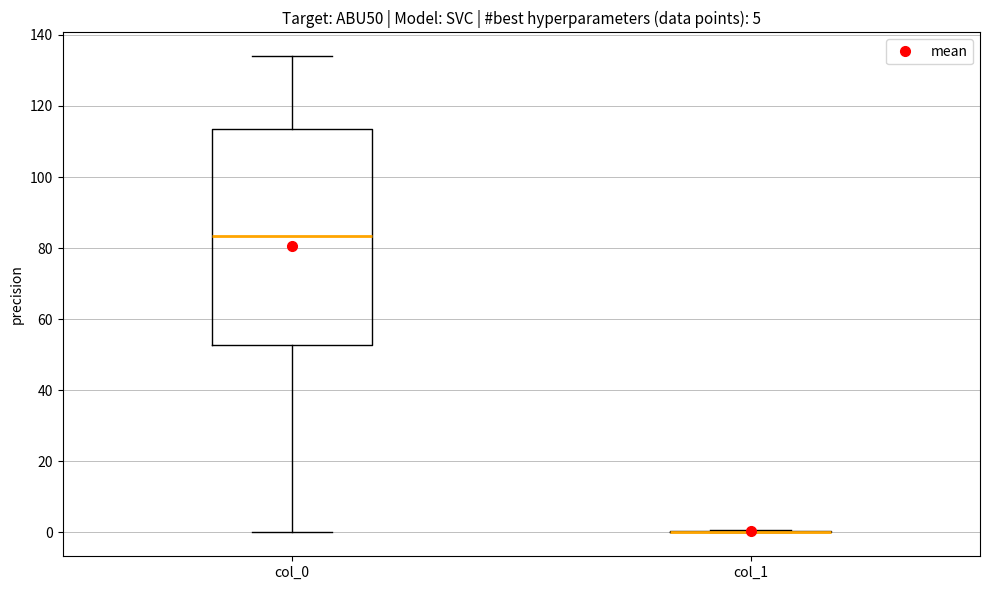

Which box is the tallest, from its lower edge to its upper edge?

col_0